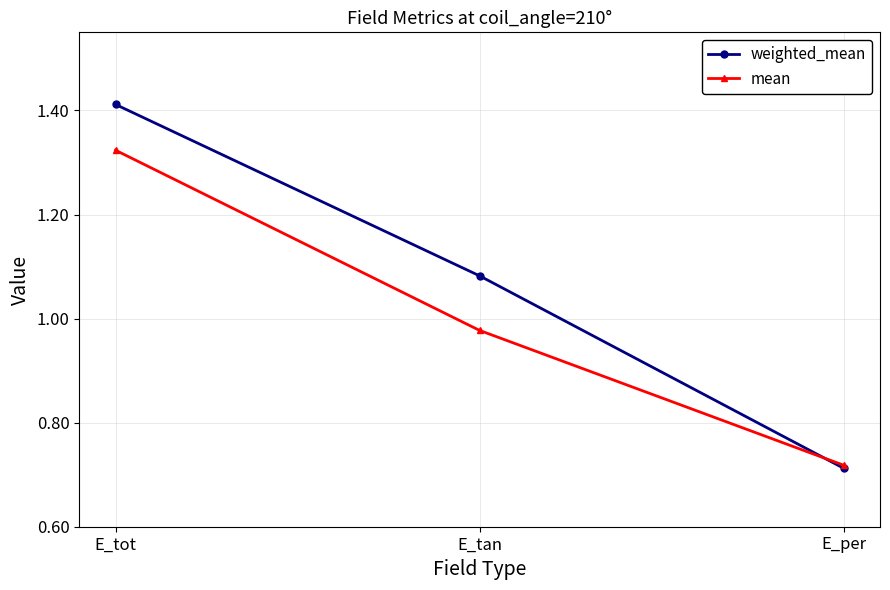

What is the sum of the mean values at E_tan and E_per?

1.7